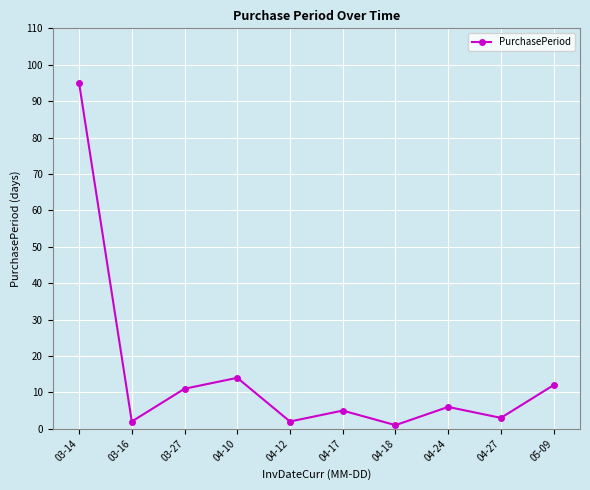

Reading left to right, list all the values displayed in this chart.

03-14=95	03-16=2	03-27=11	04-10=14	04-12=2	04-17=5	04-18=1	04-24=6	04-27=3	05-09=12